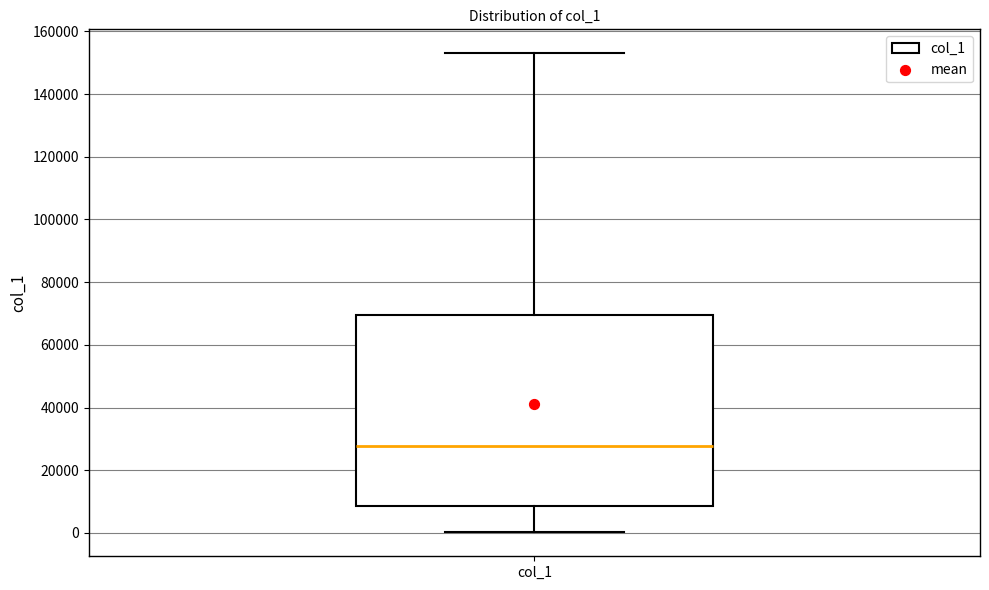

Read this box plot against the y-axis: the position of the median line, the range covered by the box, and the ends of both whiskers. The values are not printed on the chart, so give them approximately, as read against the axis.

median 28000, box 8000 to 70000, whiskers 0 to 152000